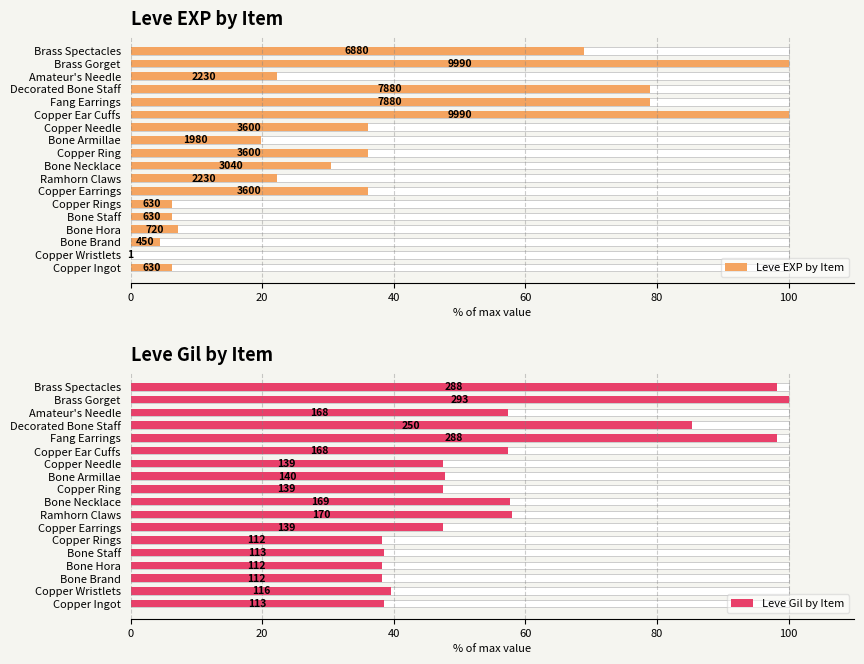

What is the difference between the highest and lowest values at Copper Wristlets?

39.6